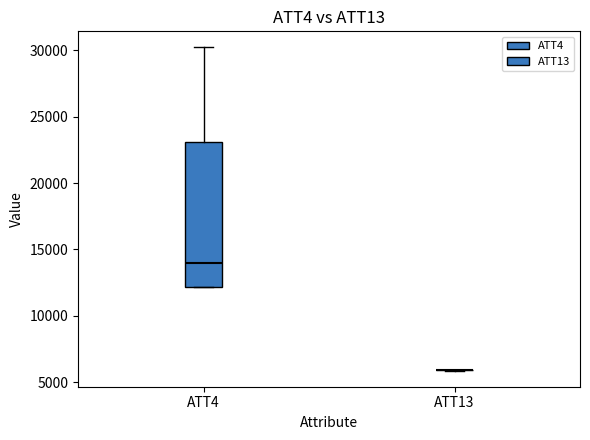

Reading left to right, read every box against the y-axis: the position of its median line, the range the box covers, and the ends of its whiskers. The values are not printed on the chart, so give them approximately, as read against the axis.

ATT4: median 14000, box 12000 to 23000, whiskers 12000 to 30000
ATT13: box collapsed to a line at 6000, whiskers 6000 to 6000